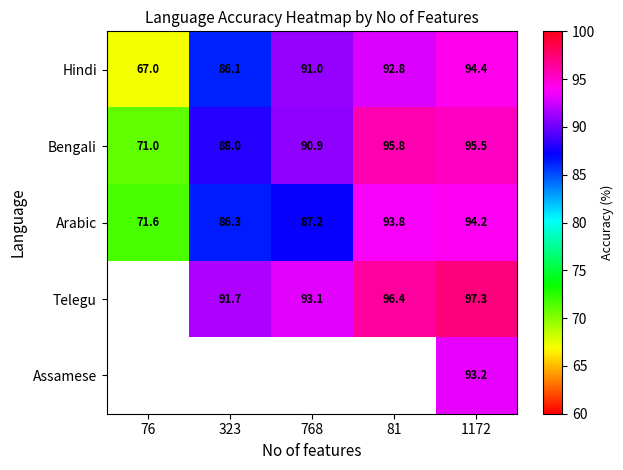

What is the total value across all series at 81?

378.9